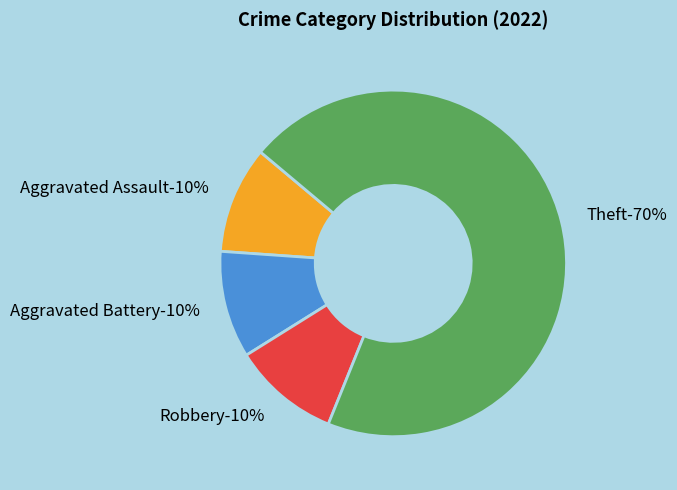

Between Theft and Aggravated Assault, which is larger?

Theft